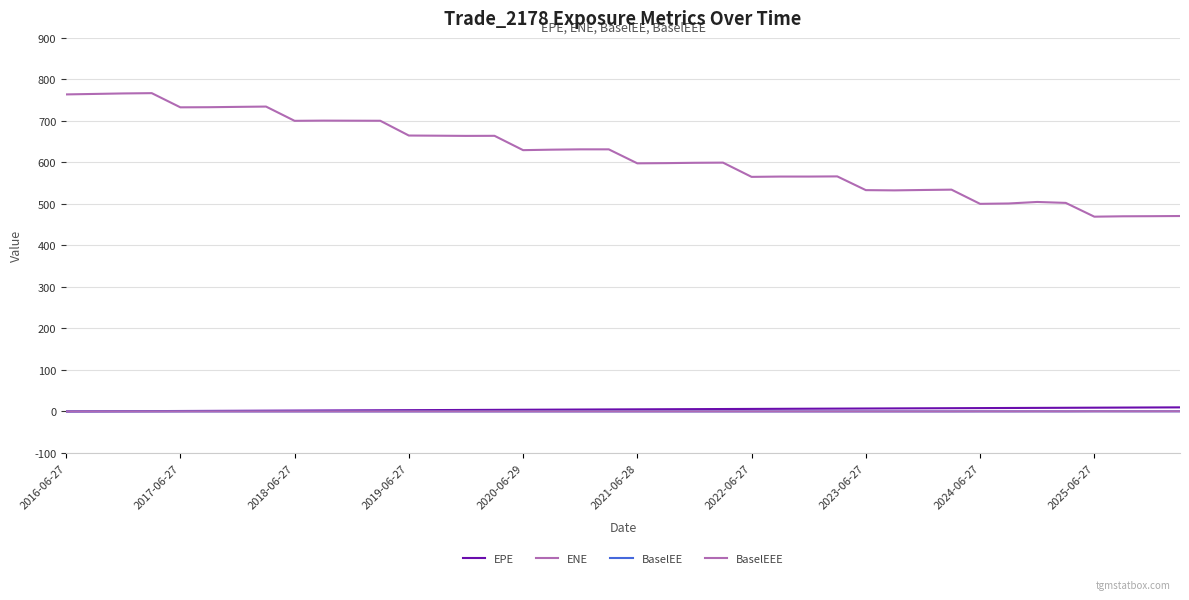

How many lines are shown in the chart?

4